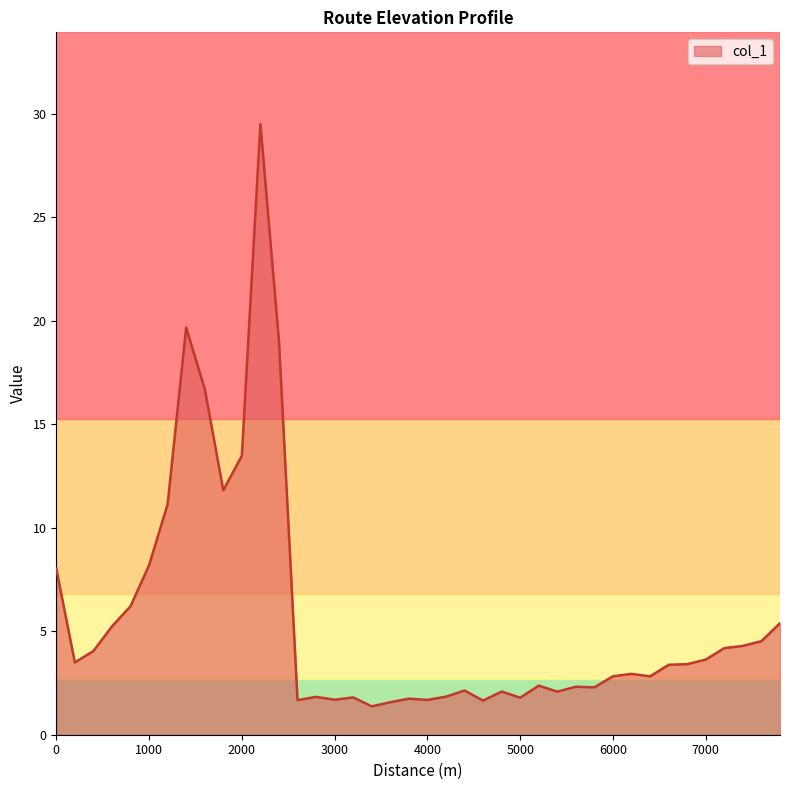

What is the difference between the maximum and minimum values?

28.1